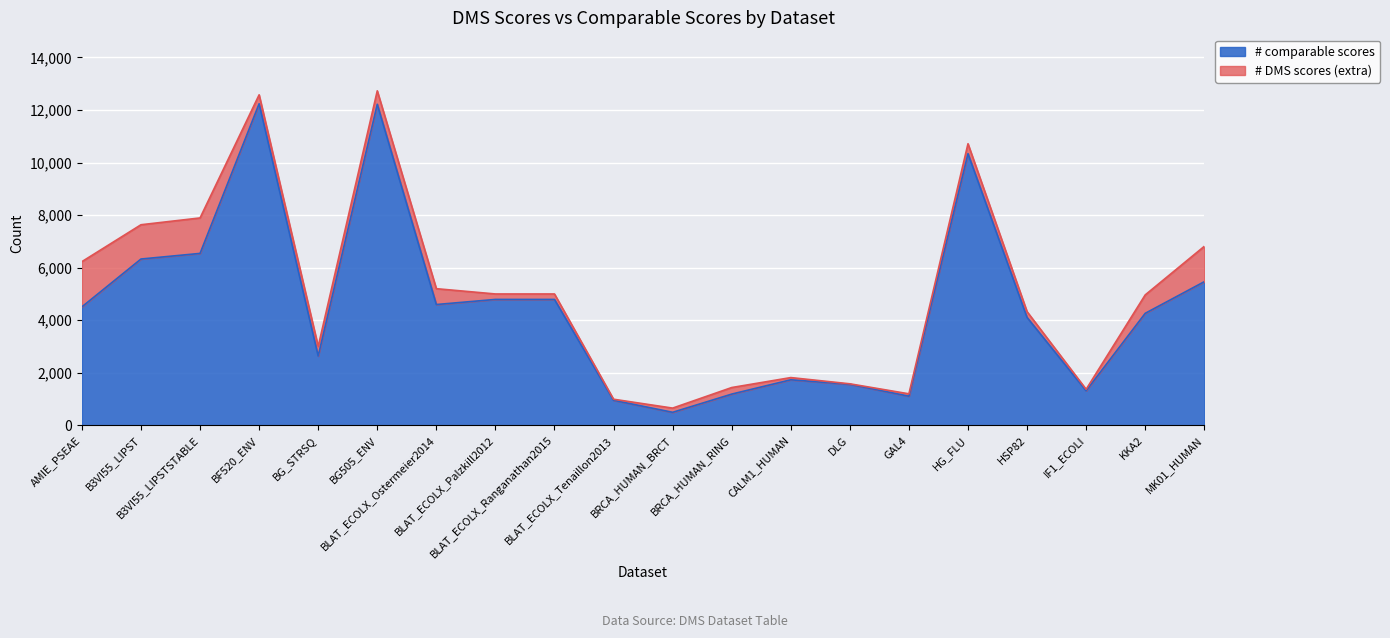

List the labels in order of # comparable scores value, smallest first.

BRCA_HUMAN_BRCT, BLAT_ECOLX_Tenaillon2013, GAL4, BRCA_HUMAN_RING, IF1_ECOLI, DLG, CALM1_HUMAN, BG_STRSQ, HSP82, KKA2, AMIE_PSEAE, BLAT_ECOLX_Ostermeier2014, BLAT_ECOLX_Palzkill2012, BLAT_ECOLX_Ranganathan2015, MK01_HUMAN, B3VI55_LIPST, B3VI55_LIPSTSTABLE, HG_FLU, BG505_ENV, BF520_ENV